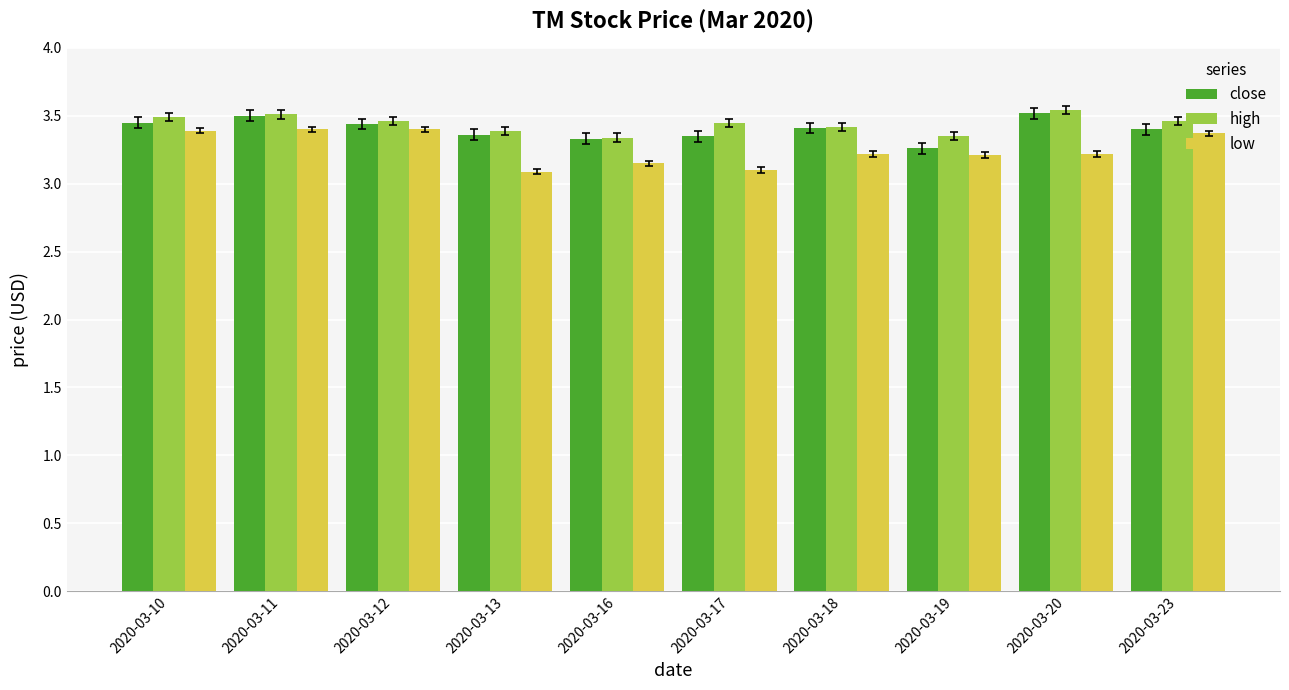

Are the bars horizontal?

No